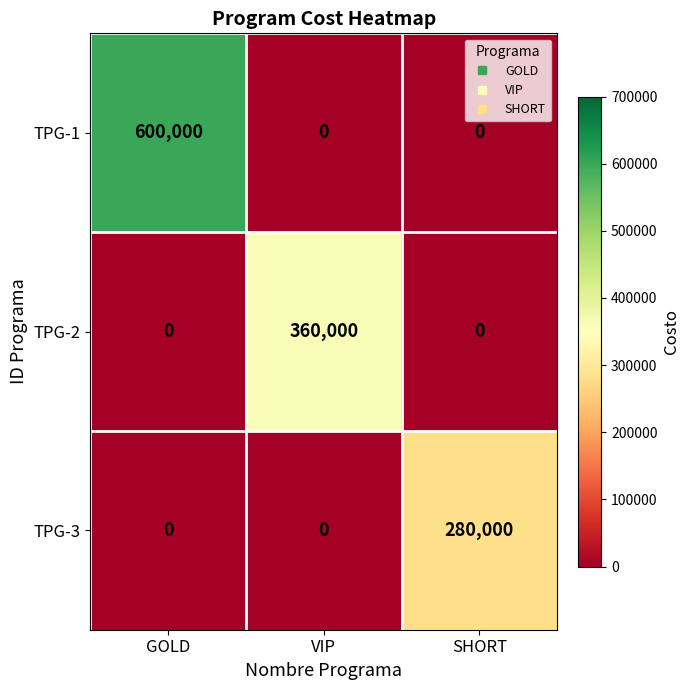

Rank the series by their average value, from lowest to highest.

TPG-3, TPG-2, TPG-1